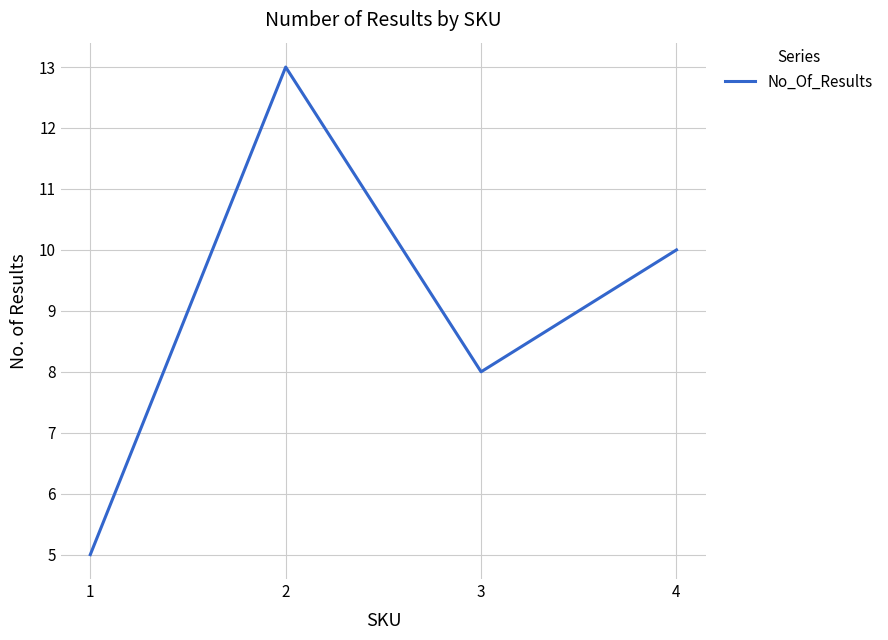

What is the sum of all values?

36